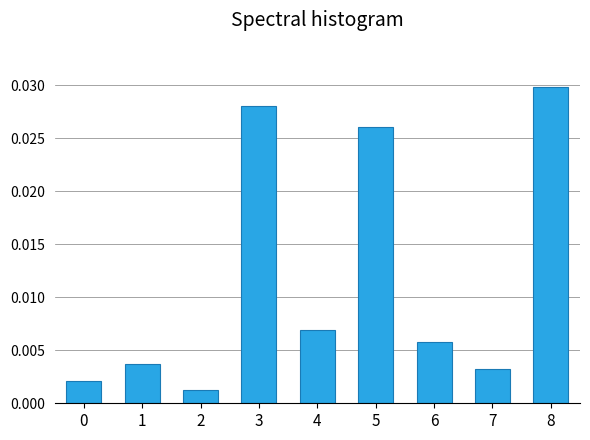

Between 4 and 3, which is larger?

3